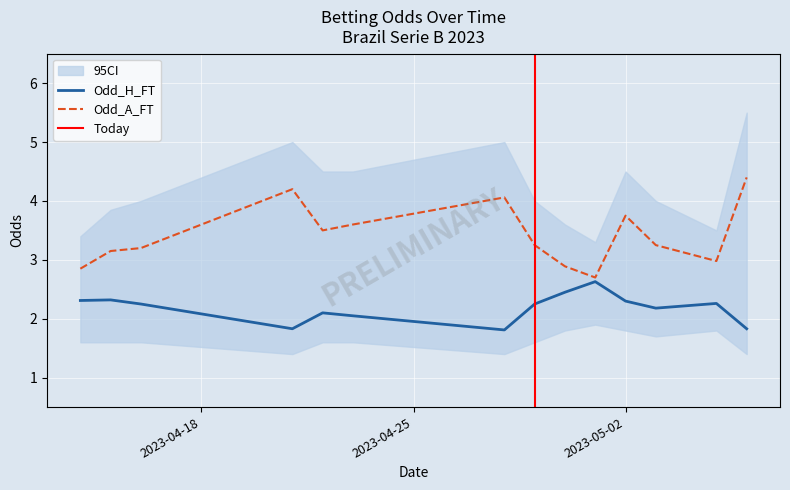

What is the sum of all Odd_H_FT values?

30.6